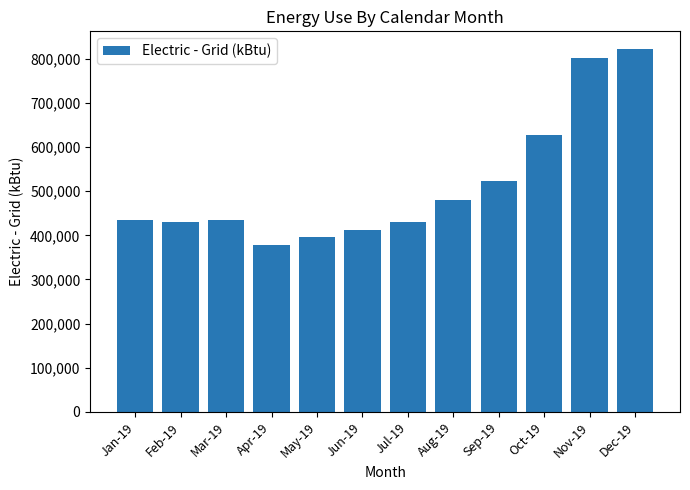

What is the value of the 8th bar from the left?

480618.7